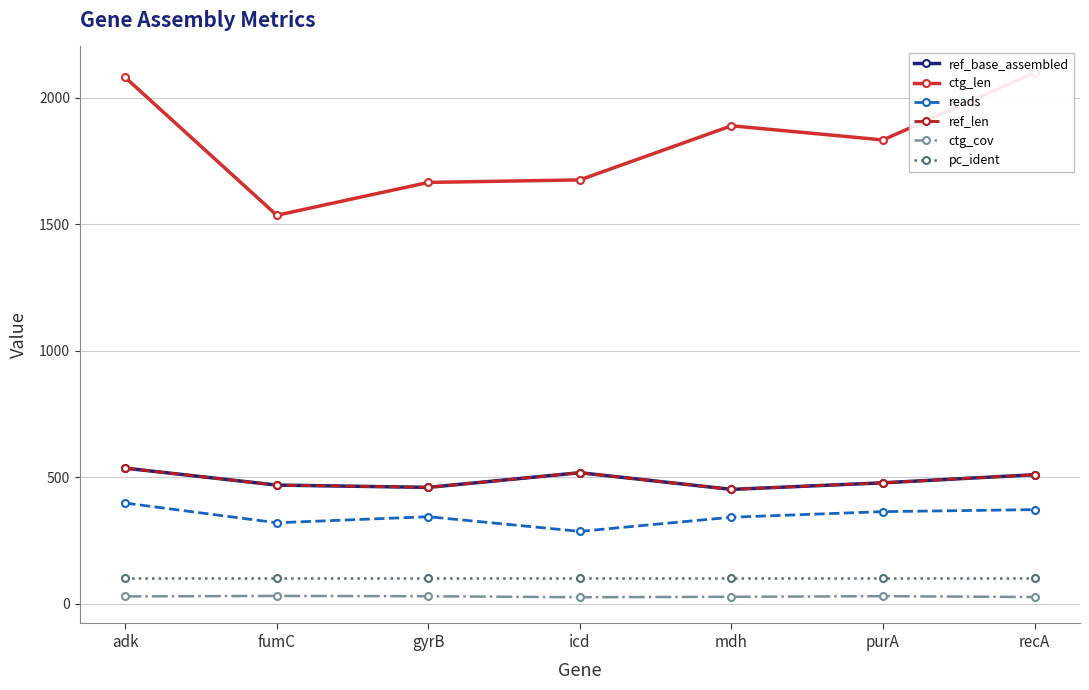

At adk, list the series in order from smallest to largest.

ctg_cov, pc_ident, reads, ref_base_assembled, ref_len, ctg_len